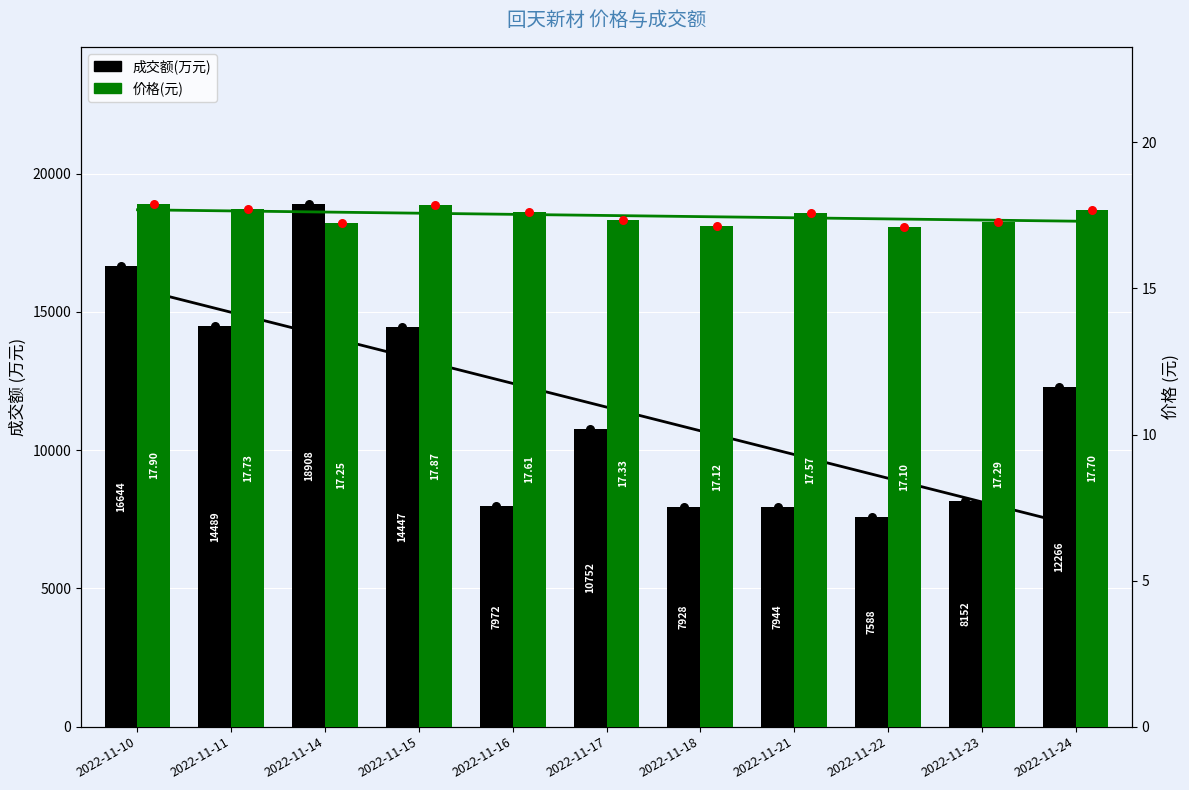

What are all the series names shown in the legend?

成交额(万元), 价格